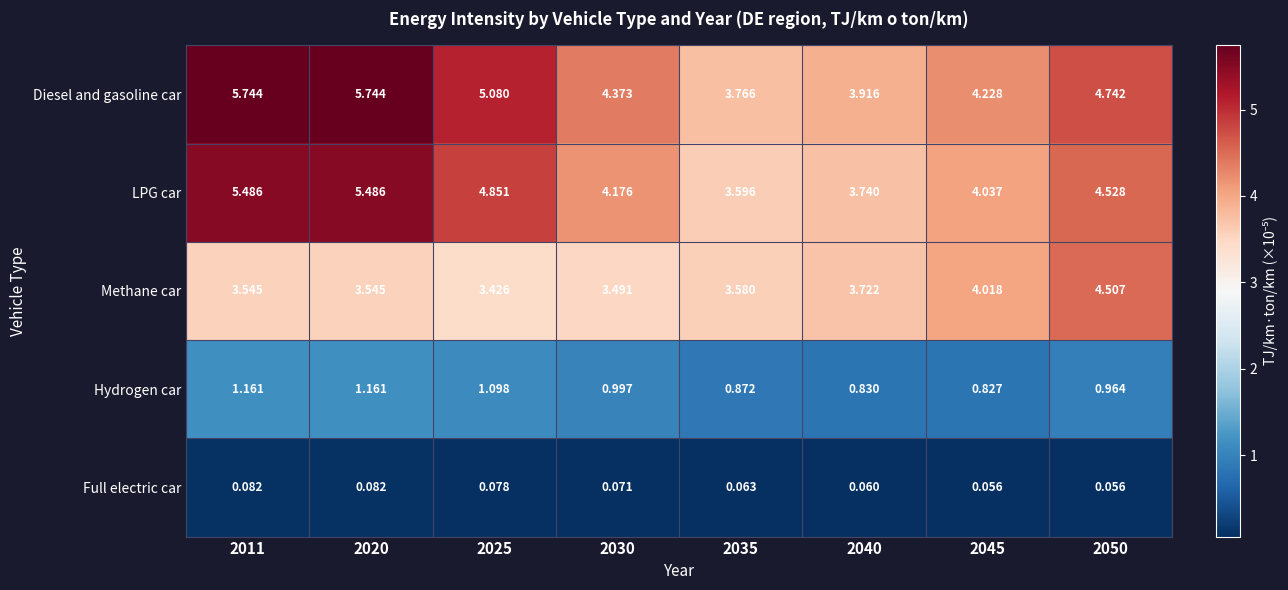

Which series has the widest spread of values?

Diesel and gasoline car